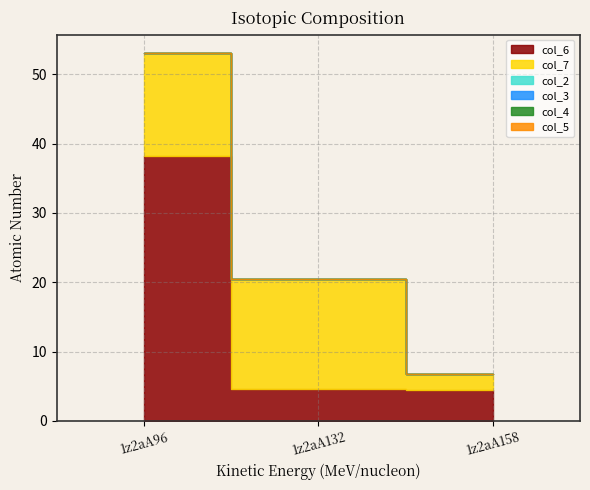

List the labels in order of col_7 value, largest first.

1z2aA132, 1z2aA96, 1z2aA158